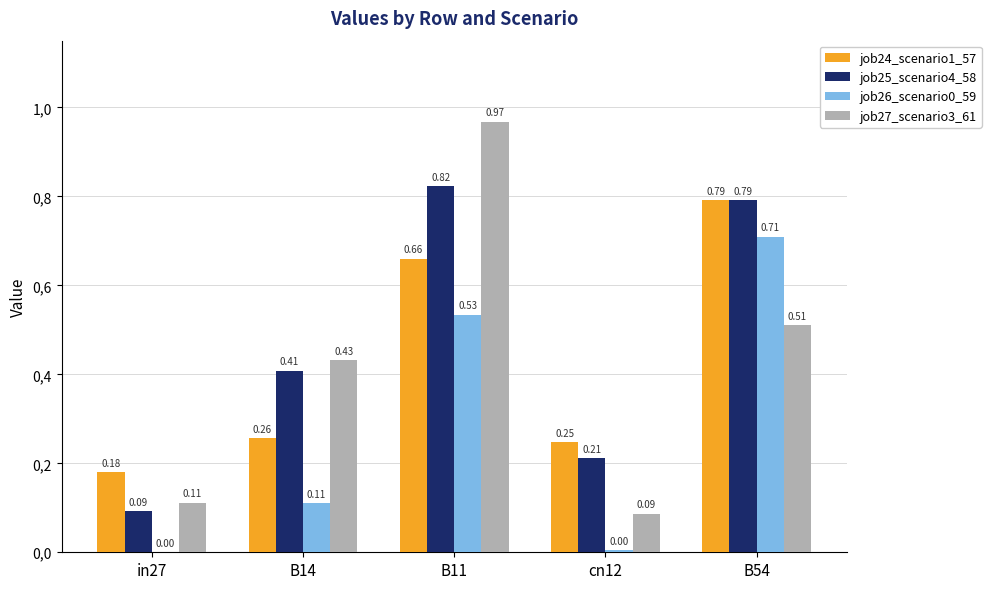

What is the difference between the highest and lowest values at B11?

0.4